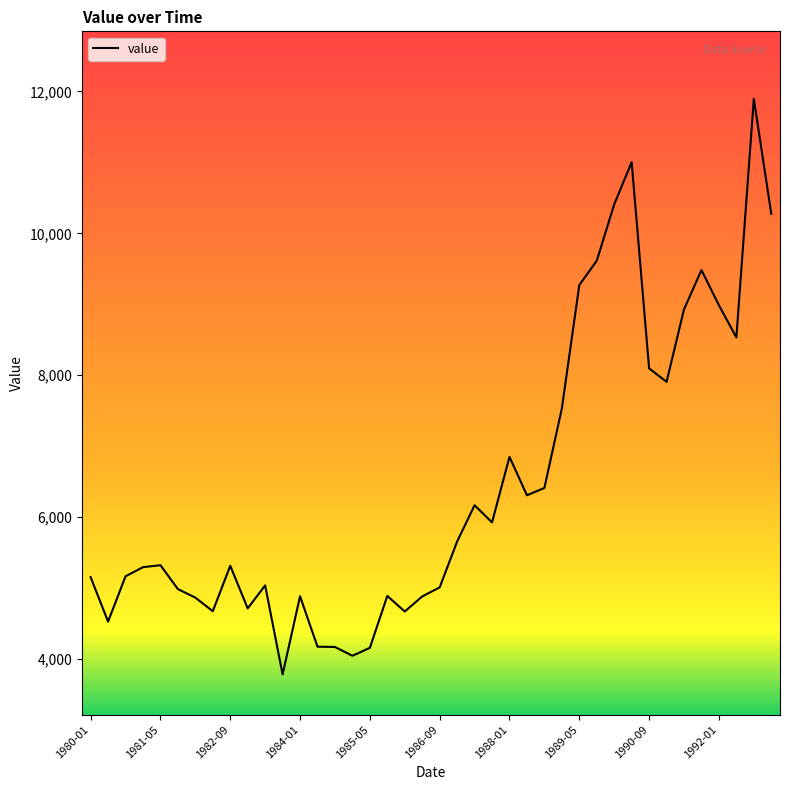

How many lines are shown in the chart?

1